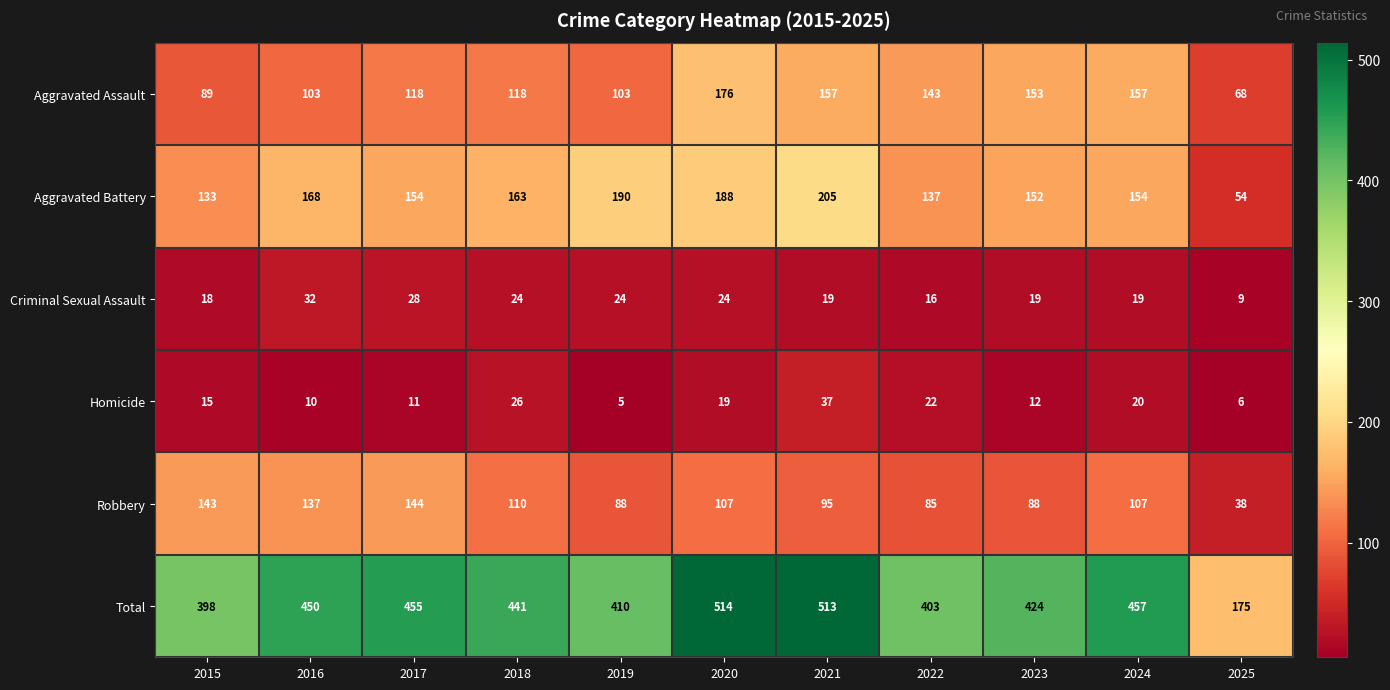

True or false: Aggravated Battery has a value of 318 at 2019.

False